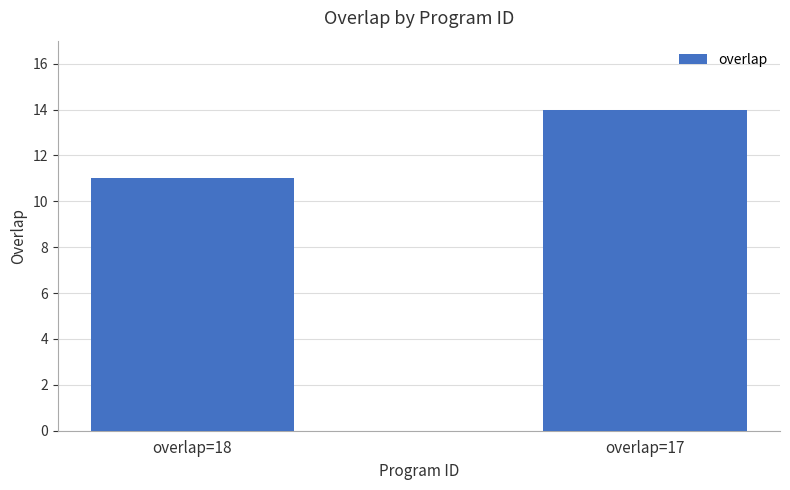

How many values are between 11 and 14?

2